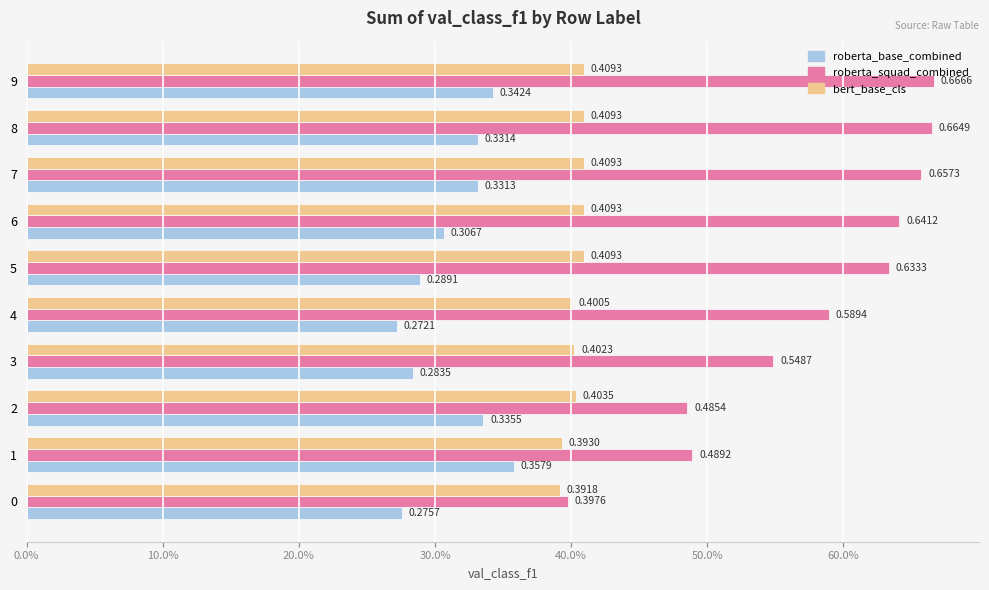

What is the minimum value shown in the chart?

0.3